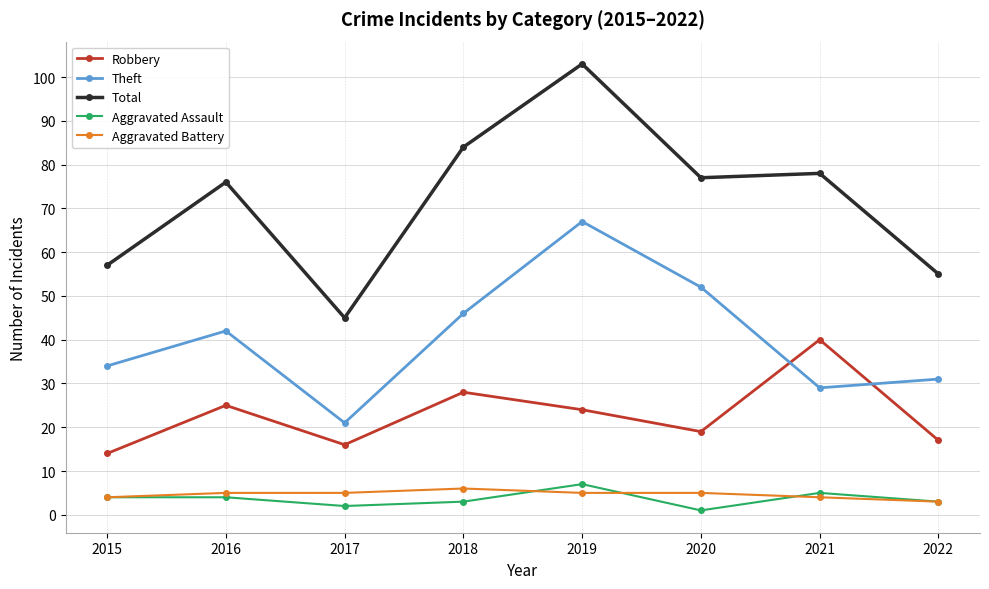

Where is the first local minimum for Total?

2017